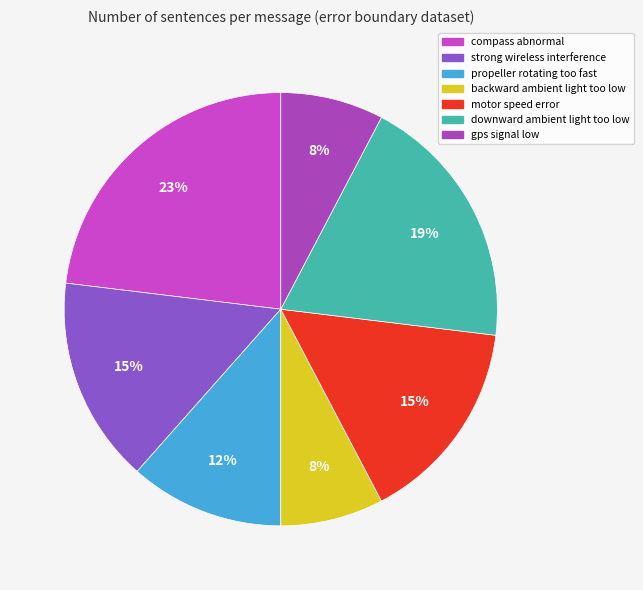

Which has a higher value, downward ambient light too low or propeller rotating too fast?

downward ambient light too low